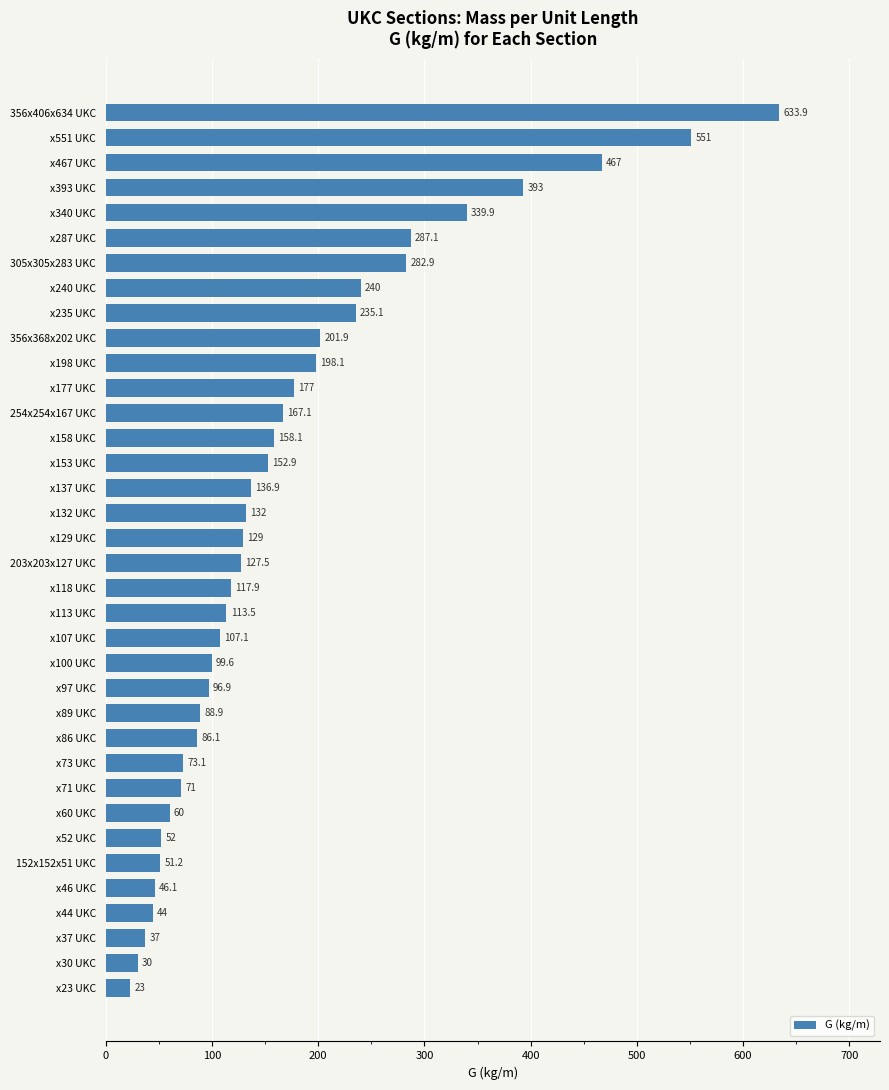

Reading top to bottom, list all the values displayed in this chart.

356x406x634 UKC=633.9	x551 UKC=551.0	x467 UKC=467.0	x393 UKC=393.0	x340 UKC=339.9	x287 UKC=287.1	305x305x283 UKC=282.9	x240 UKC=240.0	x235 UKC=235.1	356x368x202 UKC=201.9	x198 UKC=198.1	x177 UKC=177.0	254x254x167 UKC=167.1	x158 UKC=158.1	x153 UKC=152.9	x137 UKC=136.9	x132 UKC=132.0	x129 UKC=129.0	203x203x127 UKC=127.5	x118 UKC=117.9	x113 UKC=113.5	x107 UKC=107.1	x100 UKC=99.6	x97 UKC=96.9	x89 UKC=88.9	x86 UKC=86.1	x73 UKC=73.1	x71 UKC=71.0	x60 UKC=60.0	x52 UKC=52.0	152x152x51 UKC=51.2	x46 UKC=46.1	x44 UKC=44.0	x37 UKC=37.0	x30 UKC=30.0	x23 UKC=23.0